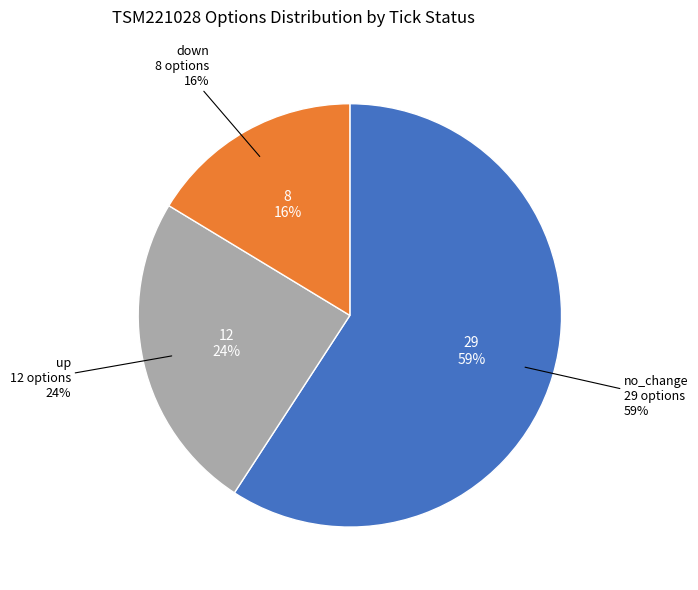

Which slice represents more than half of the pie?

no_change